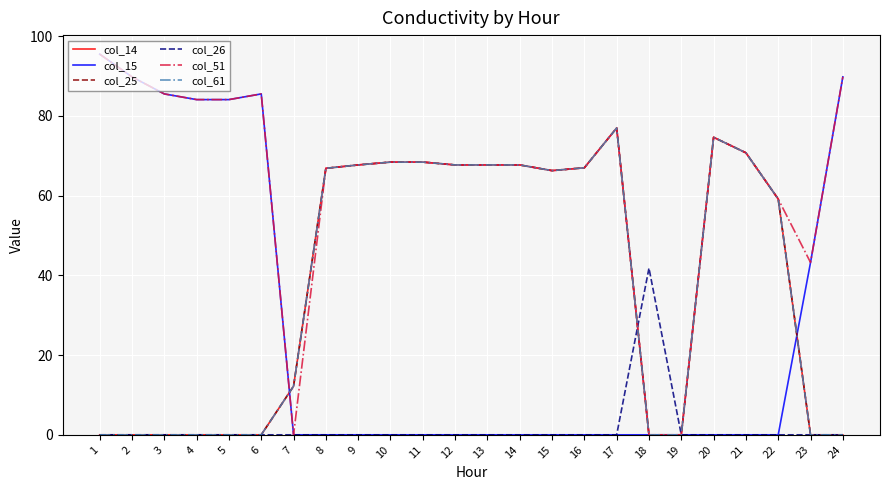

What is the highest value of the col_25 series?

77.0